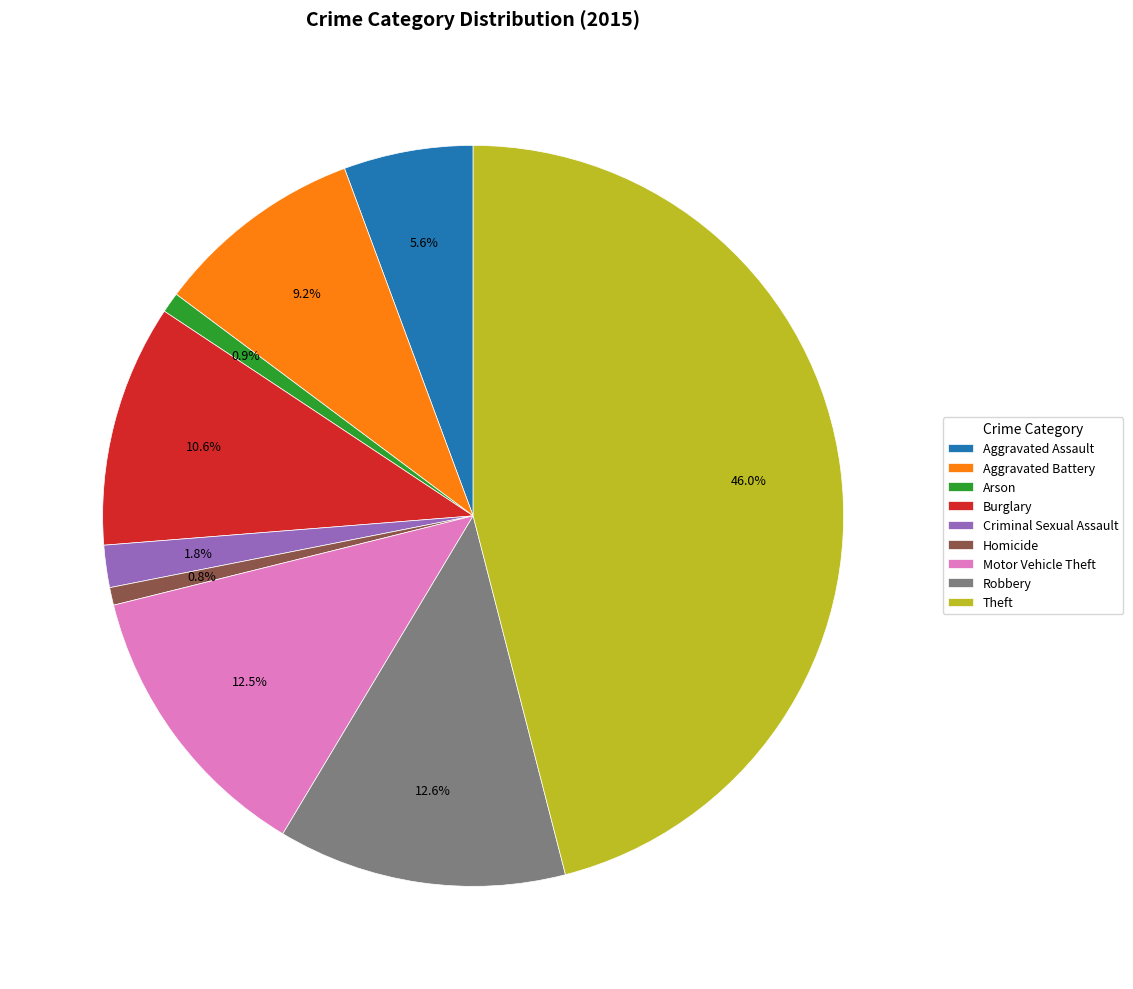

Between Aggravated Battery and Theft, which is larger?

Theft